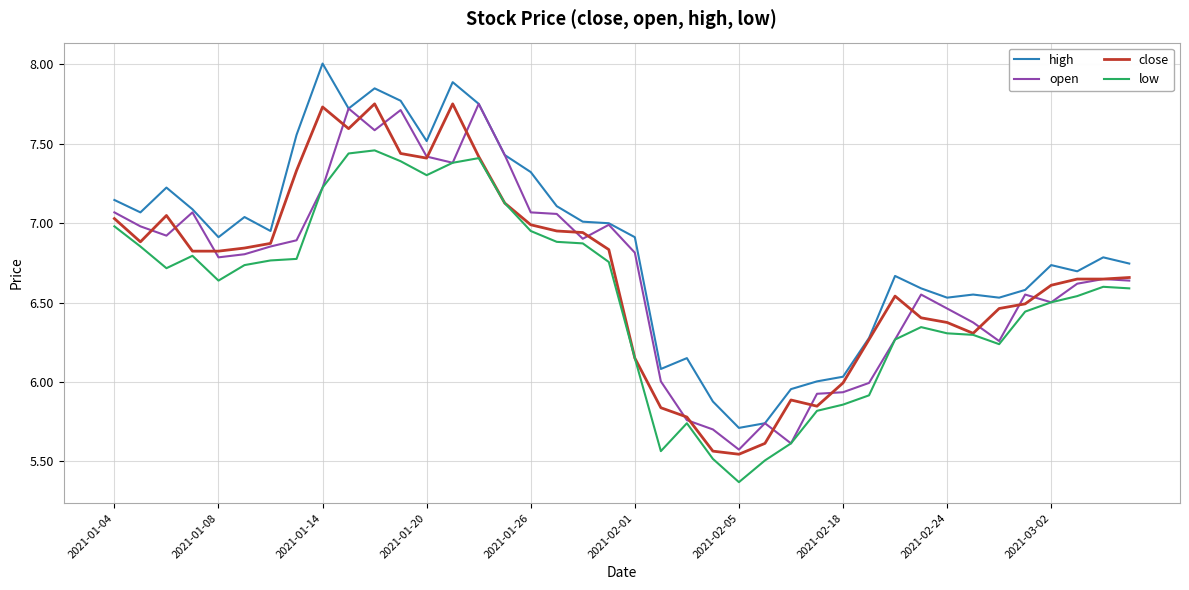

Which series has the largest total across all categories?

high